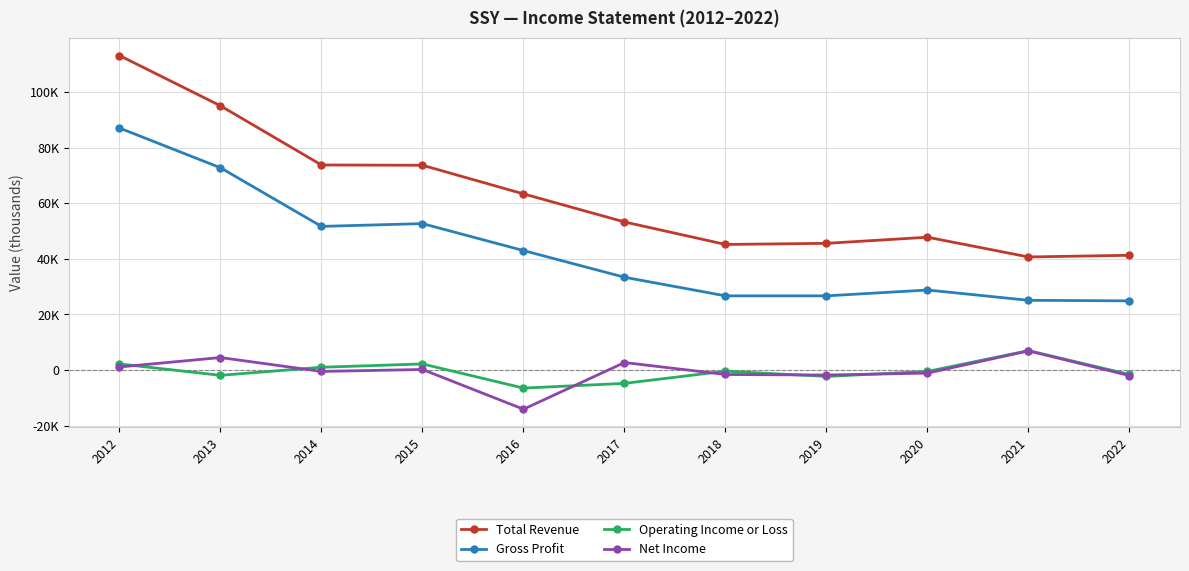

What are all the series names shown in the legend?

Total Revenue, Gross Profit, Operating Income or Loss, Net Income